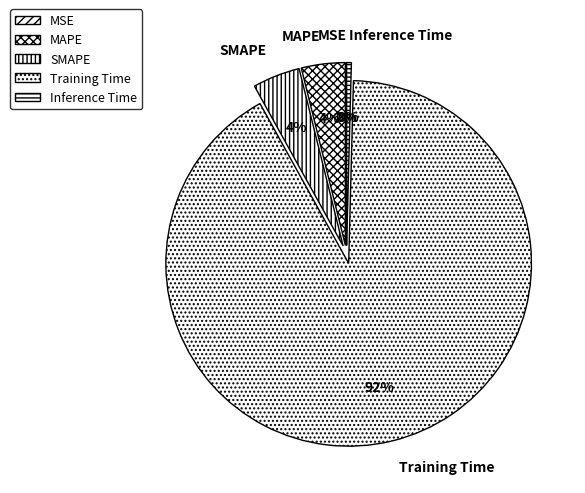

Is the sum of Inference Time and SMAPE greater than half?

No